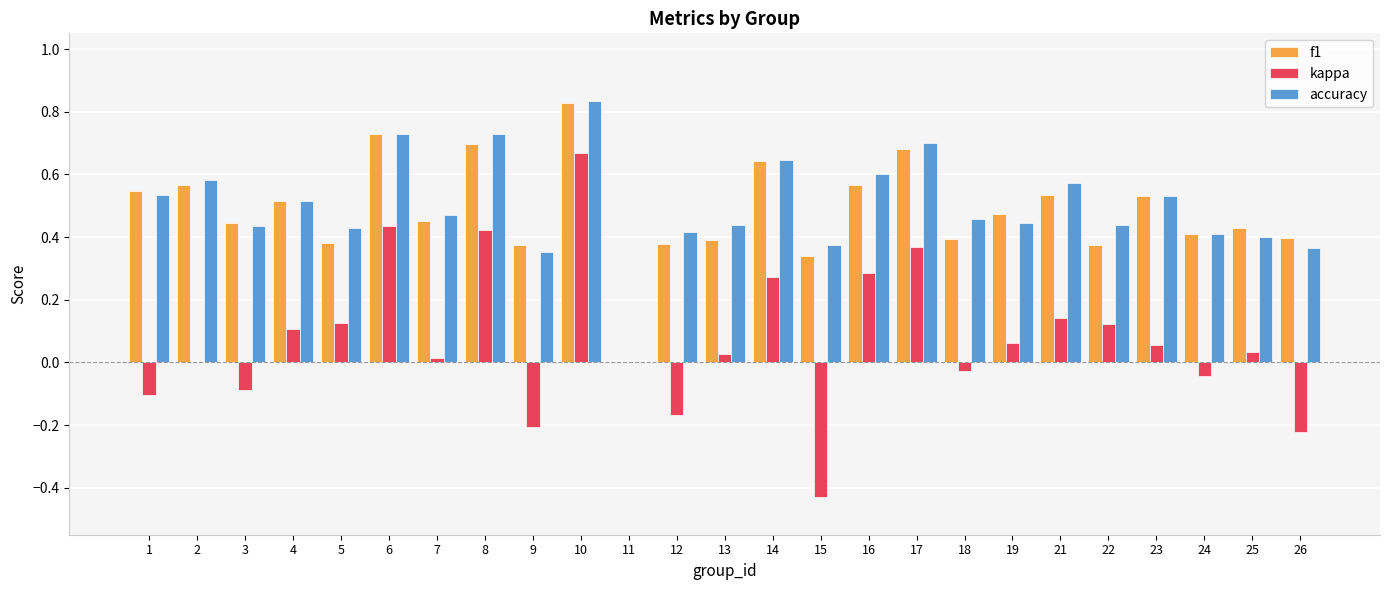

What is the total value across all series at 25?

0.9